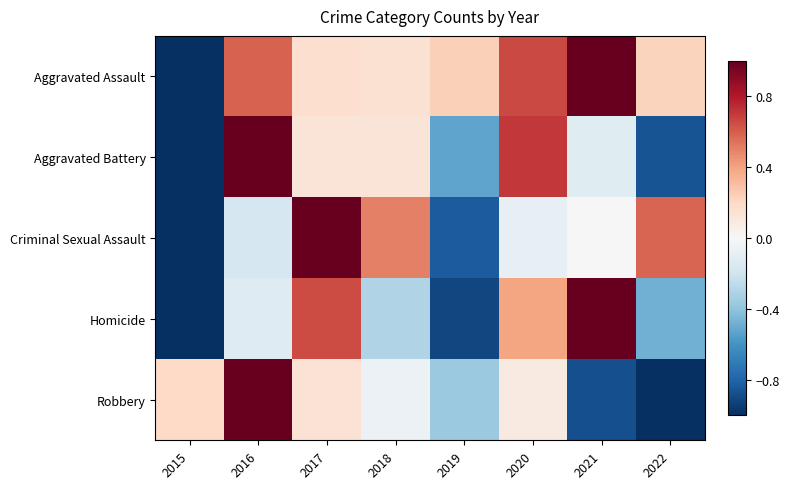

How many data points does each series have?

8